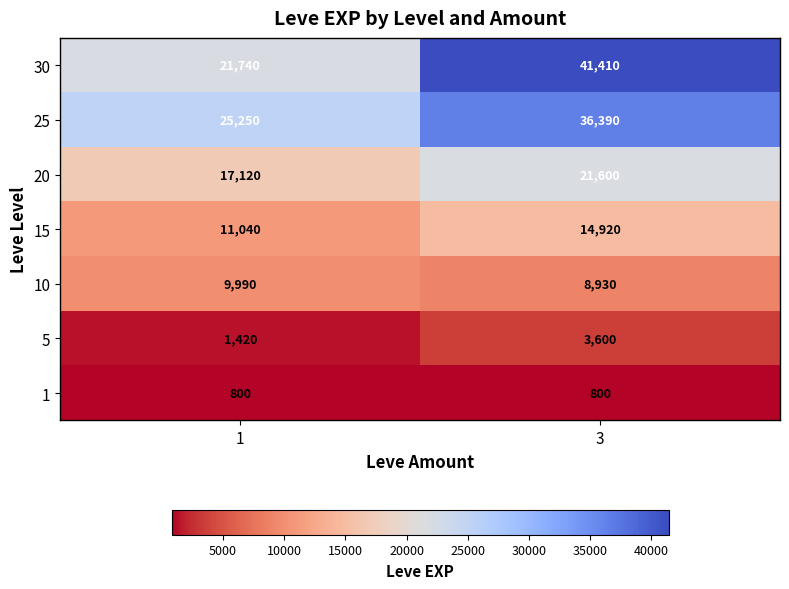

What is the sum of all 1 values?

1600